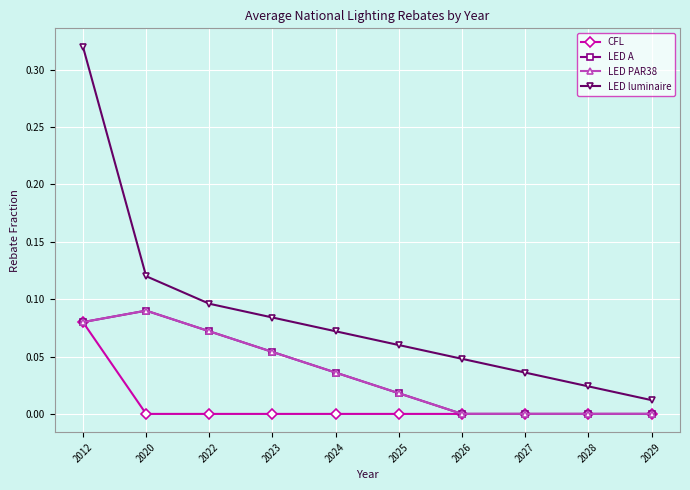

Reading right to left, what are all the values shown in this chart?

CFL: 0.0	0.0	0.0	0.0	0.0	0.0	0.0	0.0	0.0	0.1
LED A: 0.0	0.0	0.0	0.0	0.0	0.0	0.1	0.1	0.1	0.1
LED PAR38: 0.0	0.0	0.0	0.0	0.0	0.0	0.1	0.1	0.1	0.1
LED luminaire: 0.0	0.0	0.0	0.0	0.1	0.1	0.1	0.1	0.1	0.3